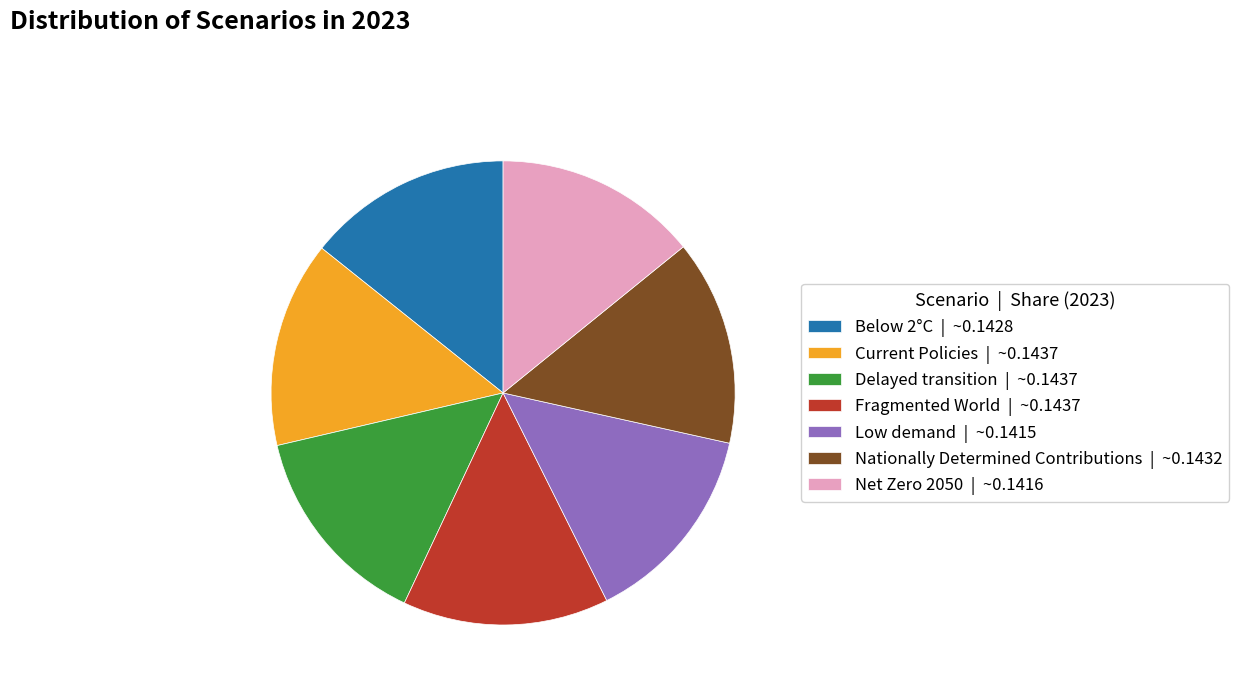

Do Low demand | ~0.1415 and Delayed transition | ~0.1437 together represent more than half of the pie?

No